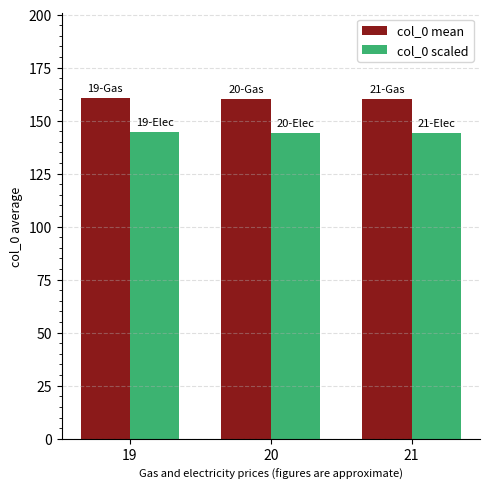

What is the difference between the highest and lowest values at 20?

16.0